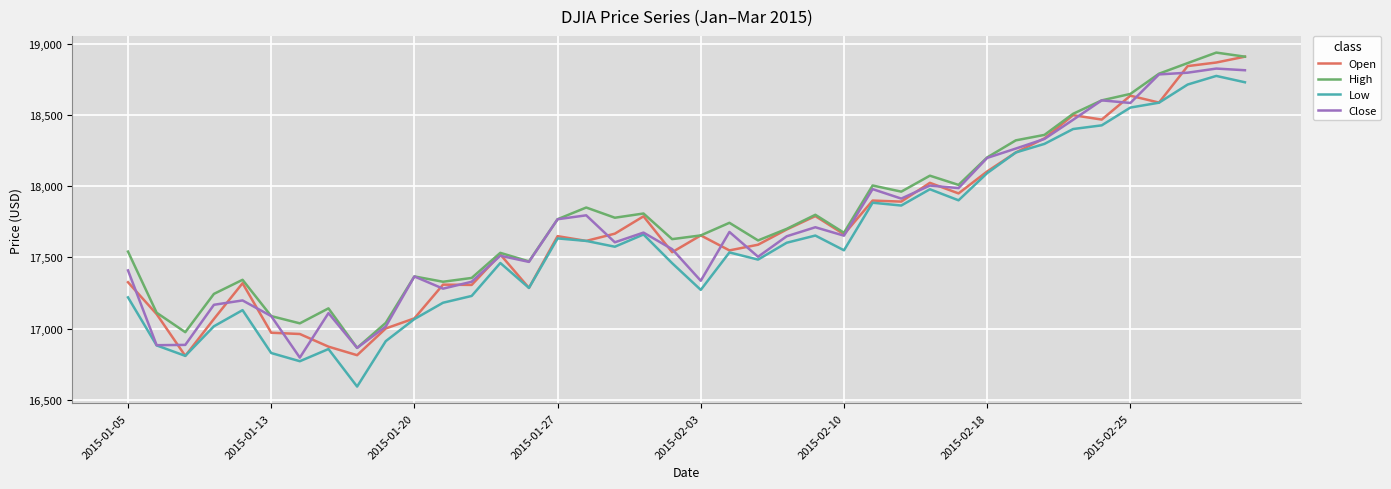

What is the maximum value for Open?

18910.5